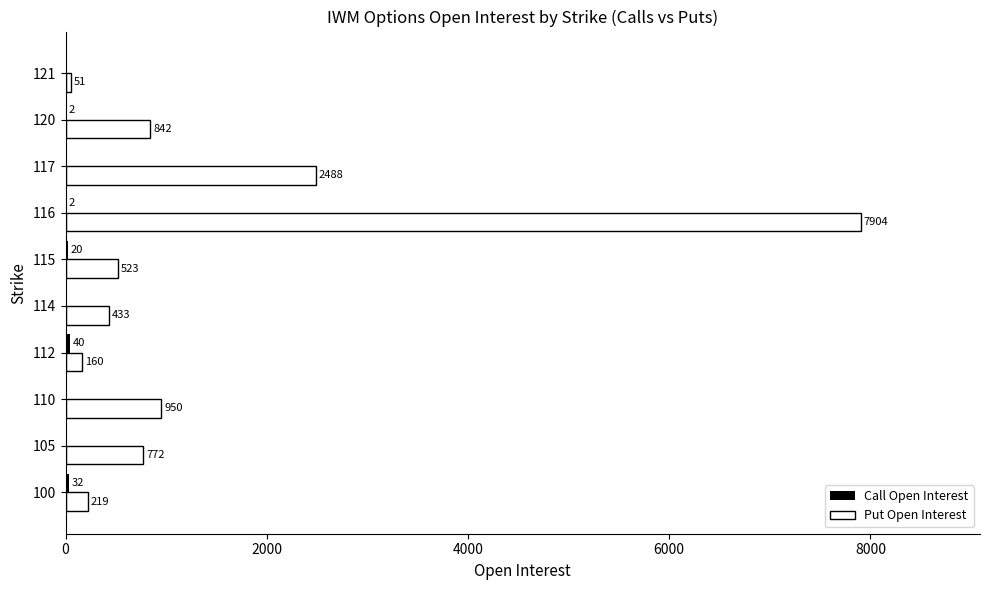

Is it true that Put Open Interest equals 169 at 115?

False